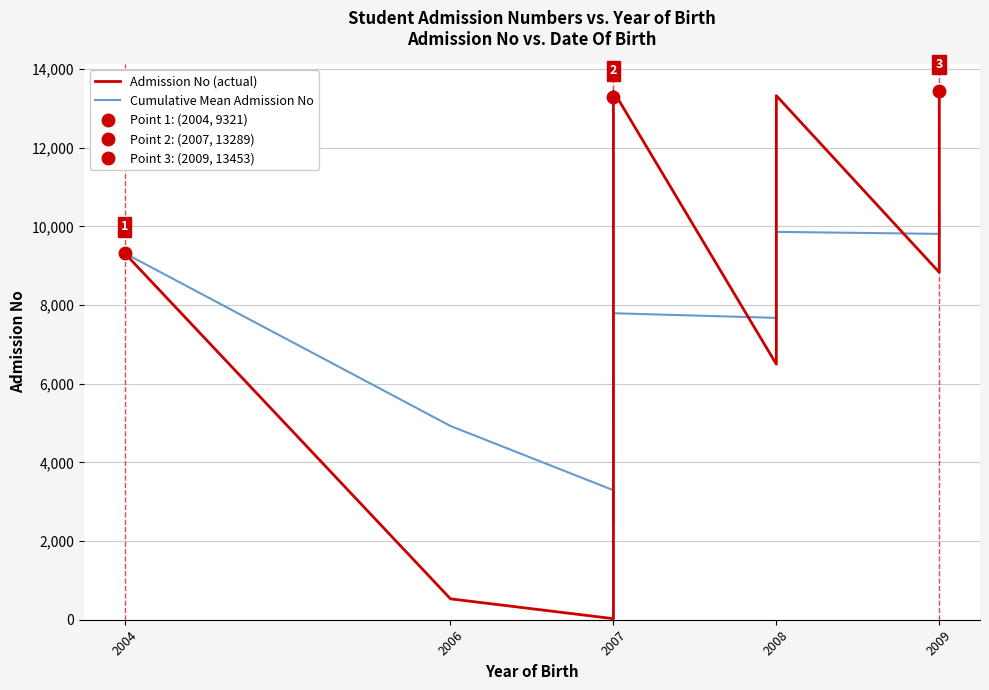

What is the difference between the maximum and minimum values in the Cumulative Mean Admission No series?

7849.4